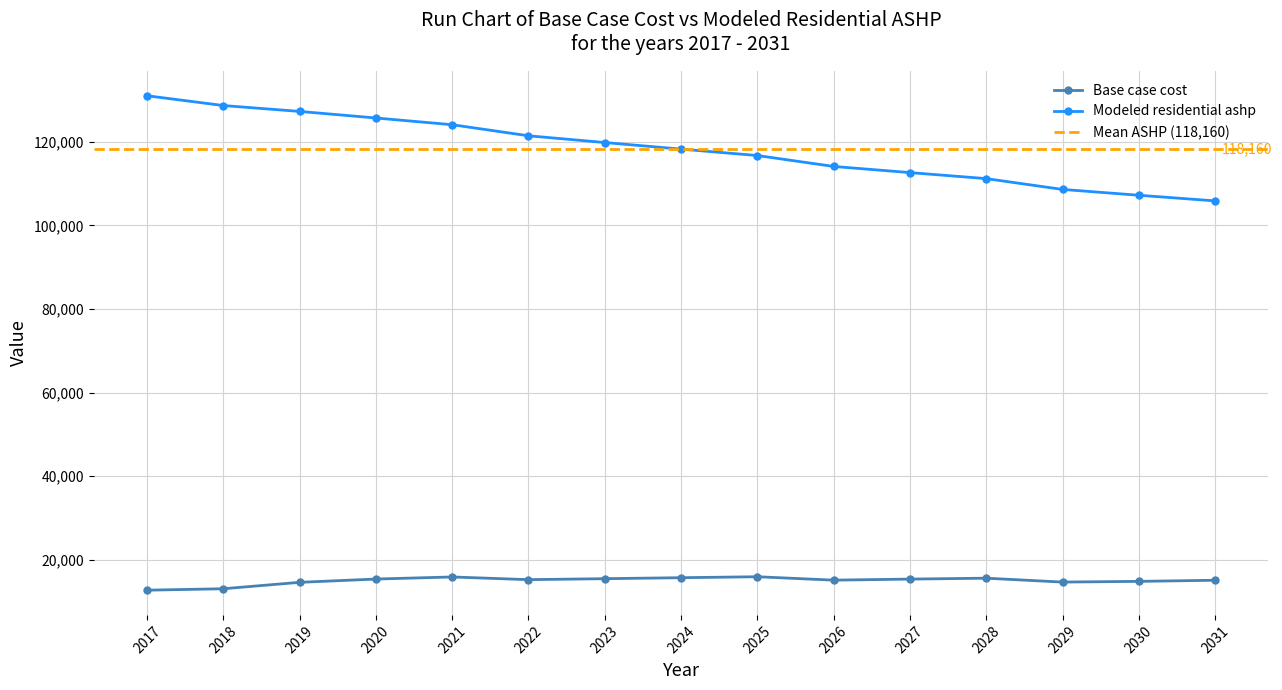

Is it true that Modeled residential ashp equals 124074.6 at 2021?

True